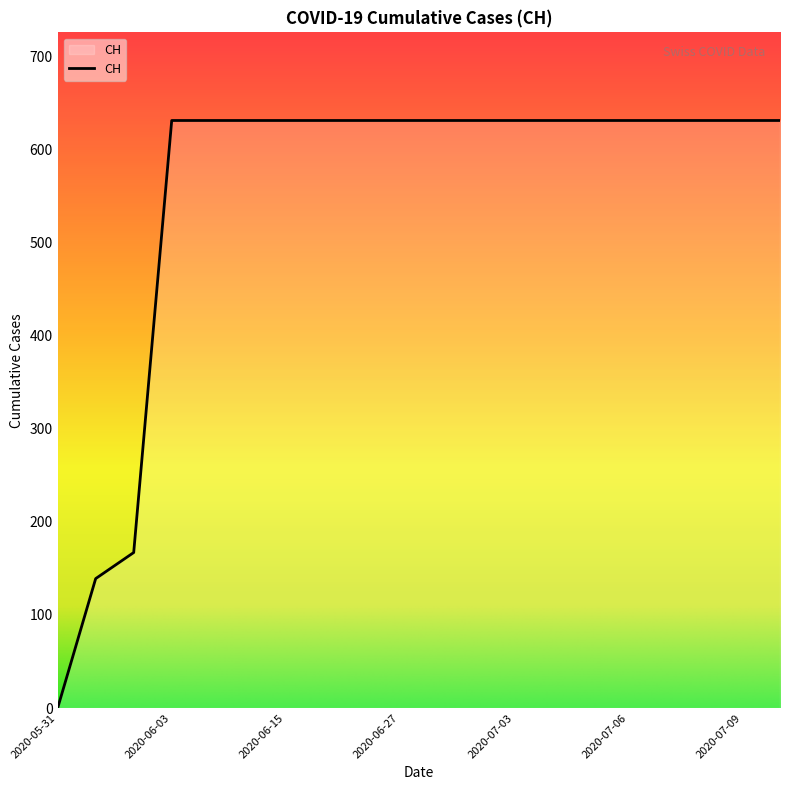

What is the maximum value shown in the chart?

631